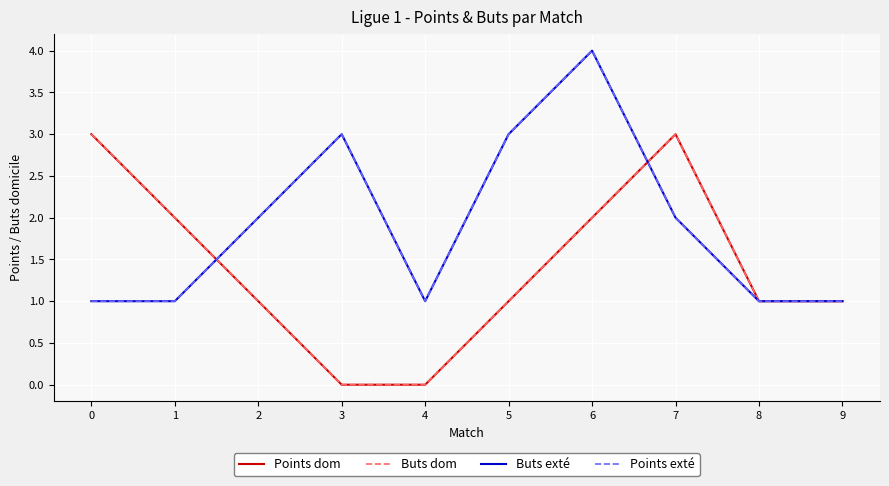

True or false: Points dom has a value of 1 at 1.

False